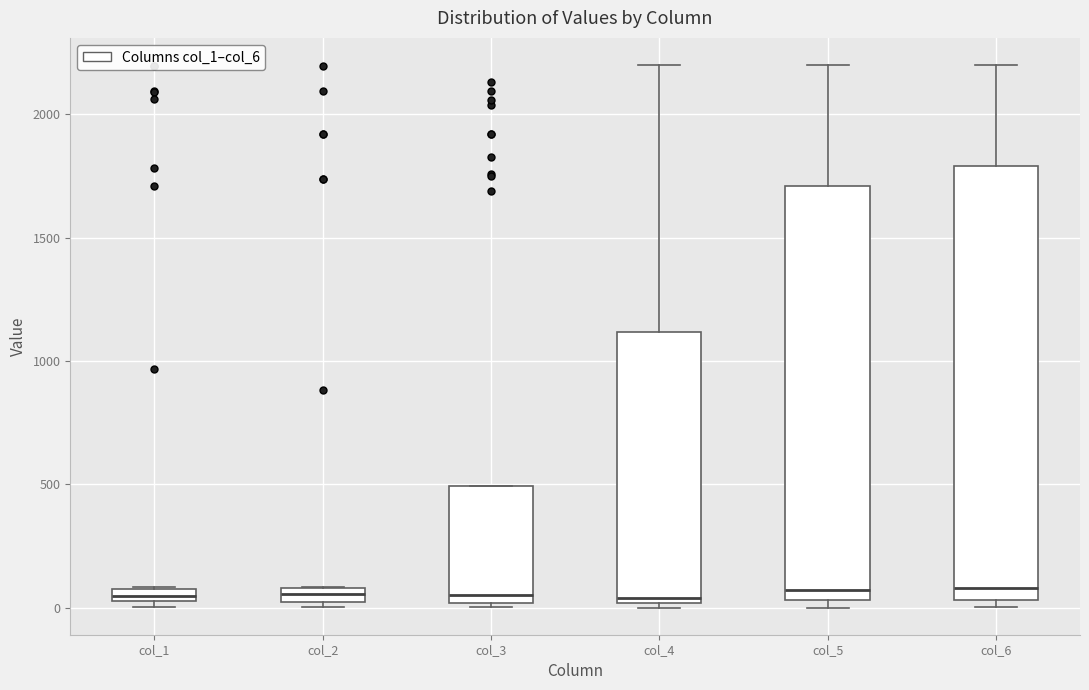

Where does the upper whisker of the box for col_5 end on the y-axis? The values are not printed on the chart, so give them approximately, as read against the axis.

2200